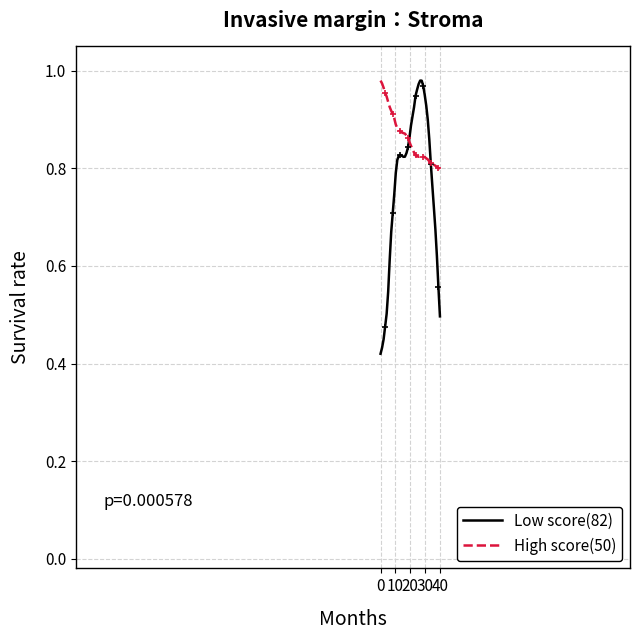

The value of High score(50) at 40 is 0.2. True or false?

False